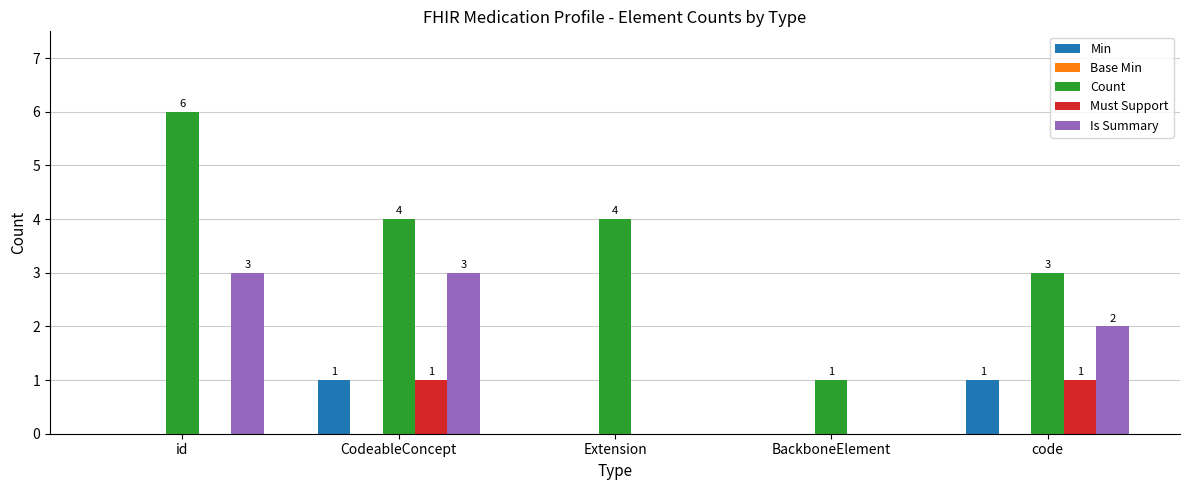

What is the greatest value displayed?

6